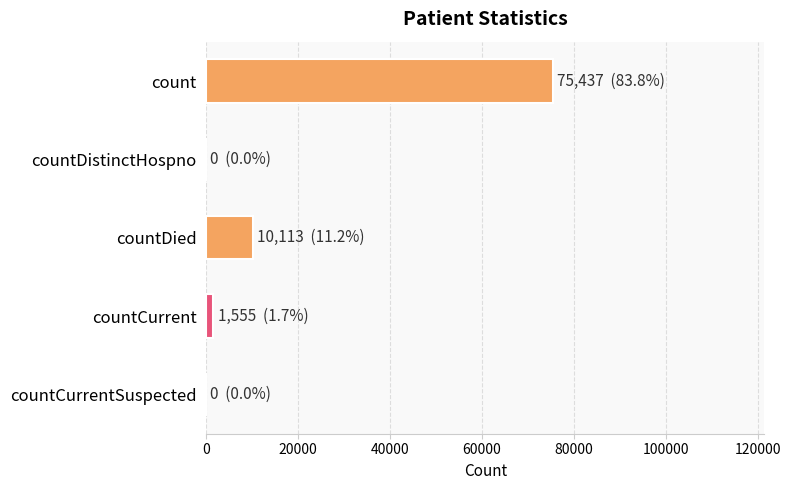

What is the ratio of the value at count to the value at countDied?

7.5